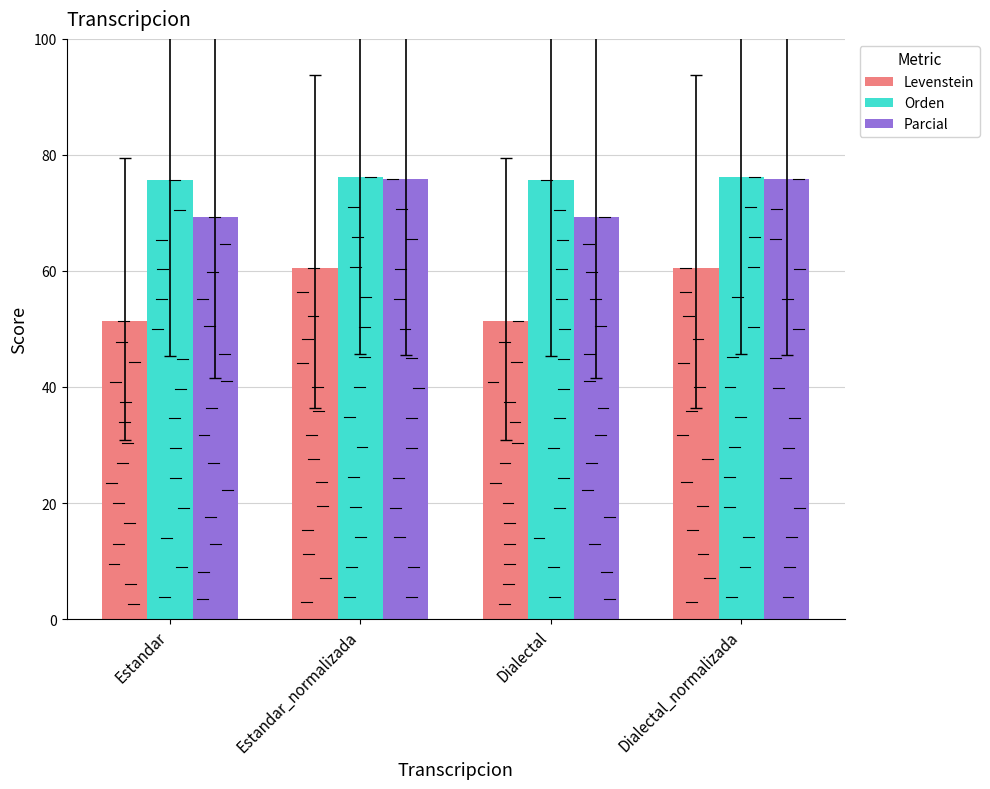

What is the approximate value of Levenstein at Dialectal_normalizada?

60.5